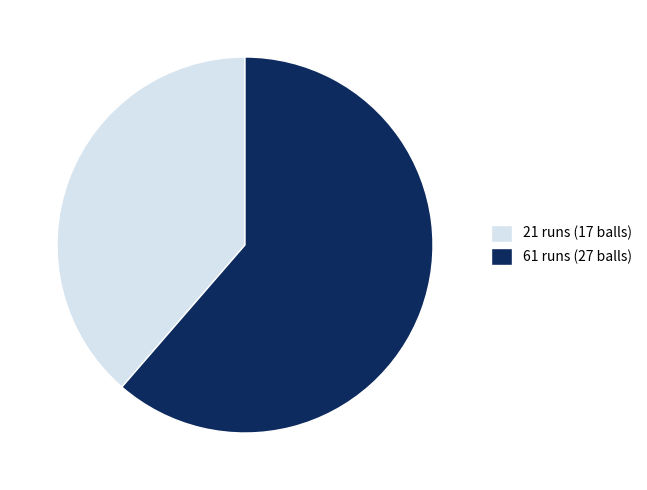

Approximately how many times larger is the value at 21 runs (17 balls) compared to 61 runs (27 balls)?

0.6